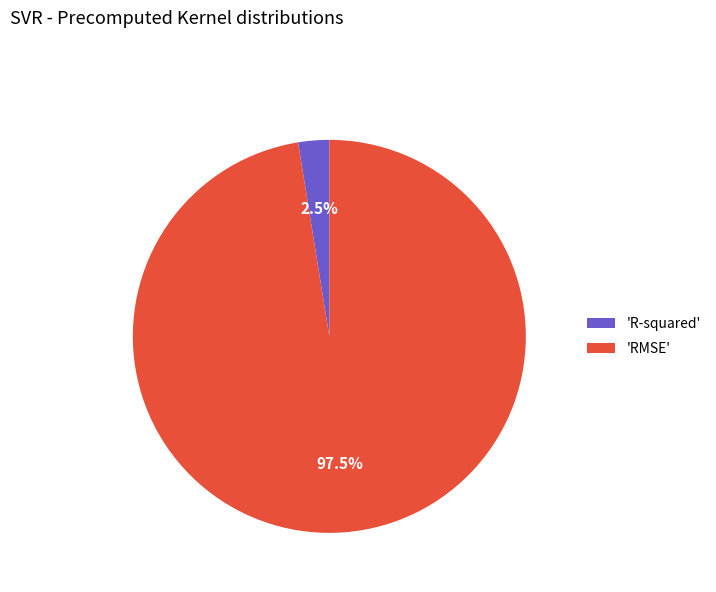

Count the number of slices in the pie.

2